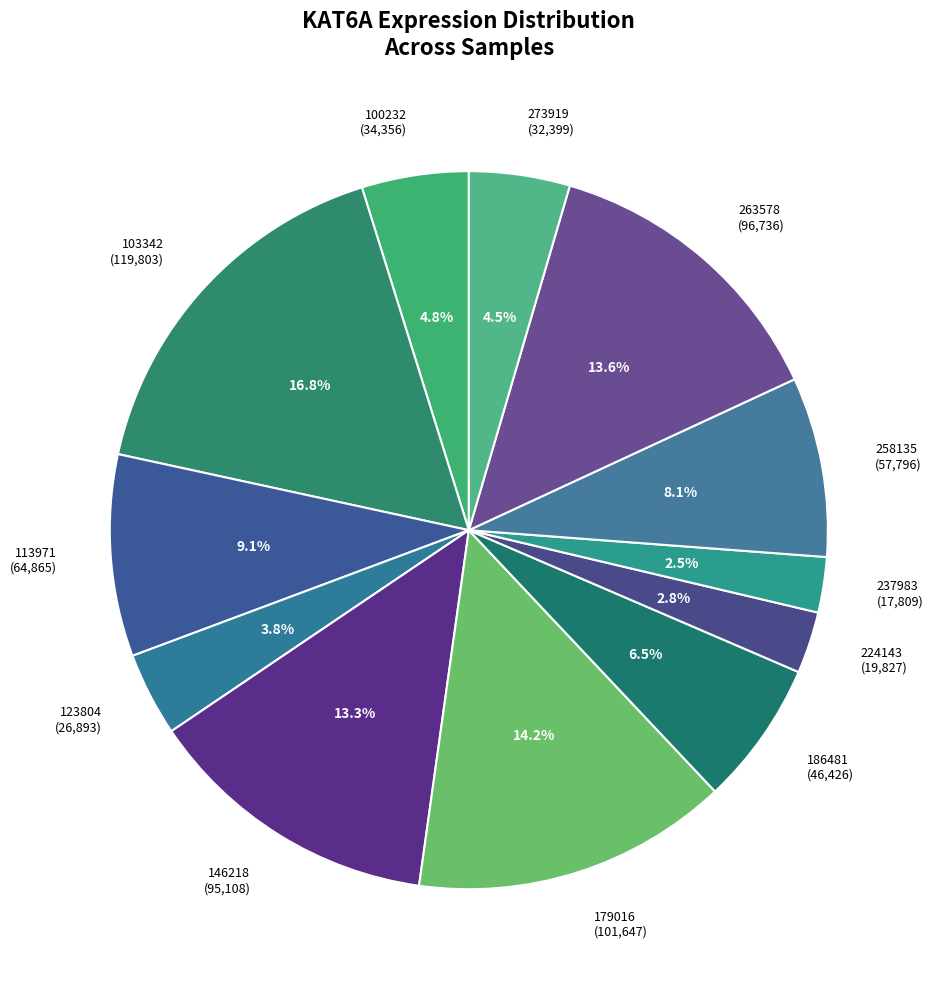

Do 224143 and 237983 together represent more than half of the pie?

No